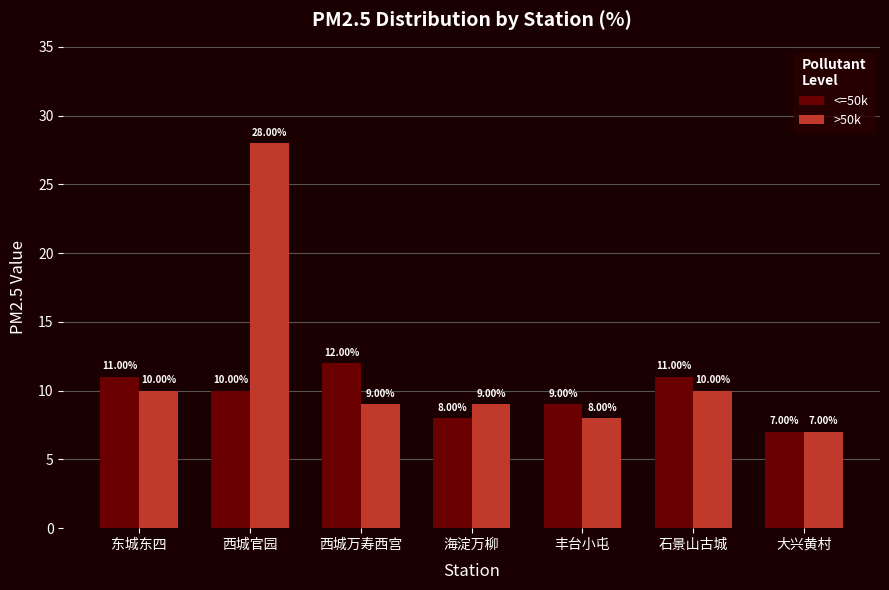

What value does the <=50k series have at 西城官园?

10